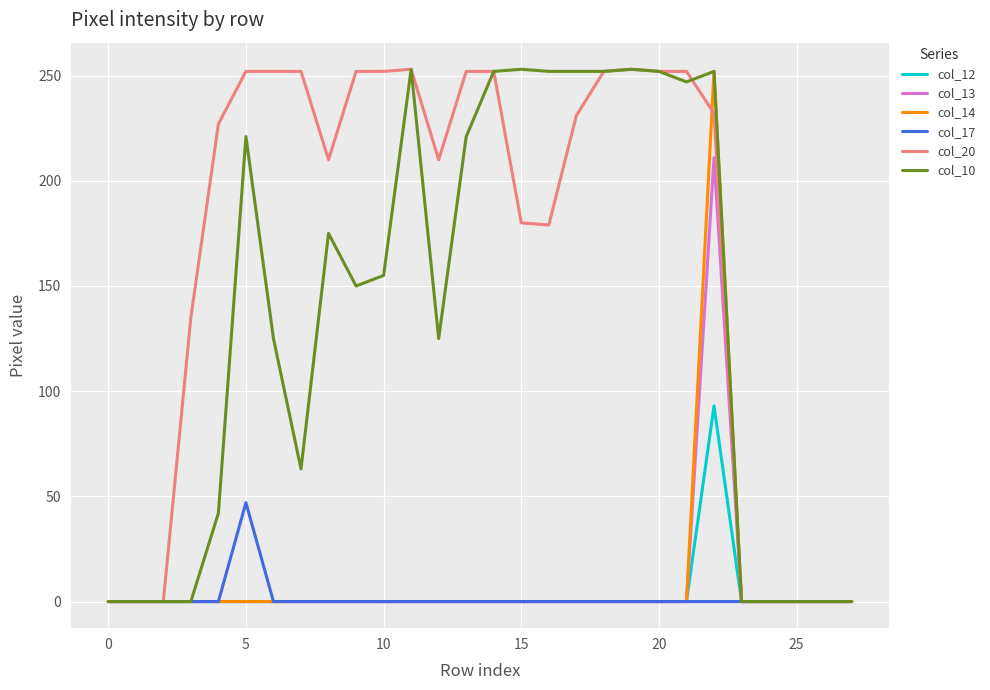

What is the greatest value displayed?

253